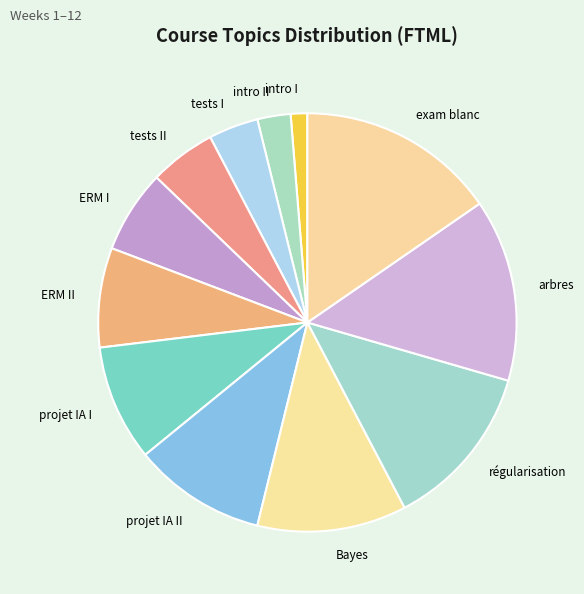

Does intro II represent more than half of the total?

No